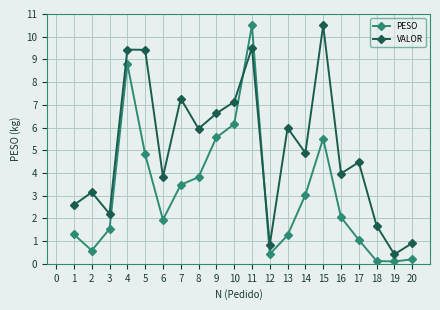

Between which two adjacent categories do VALOR and PESO first intersect?

10 and 11